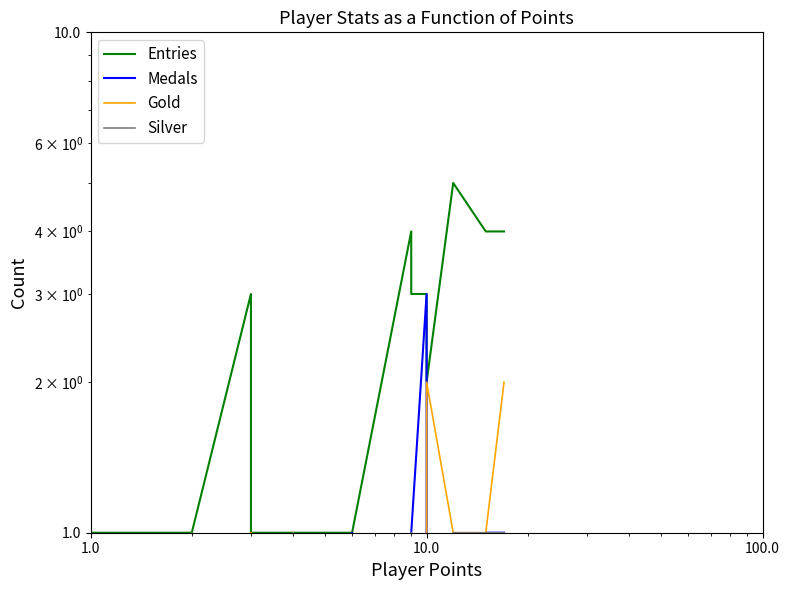

What is the difference between the maximum and minimum values in the Medals series?

3